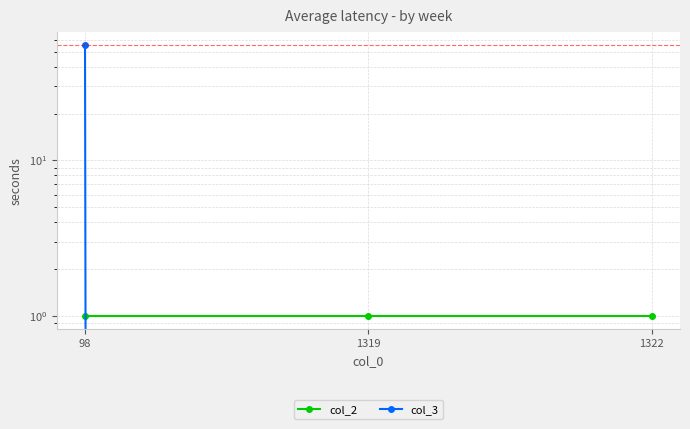

The value of col_3 at 1322 is 24. True or false?

False